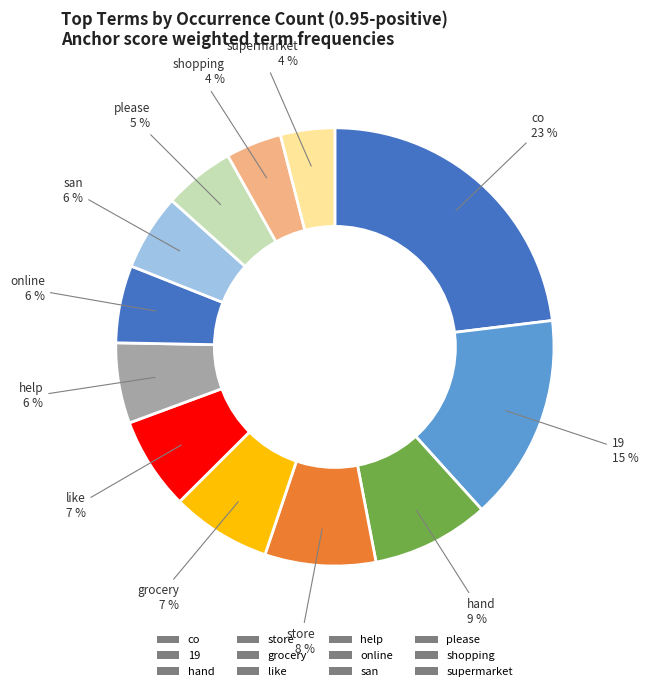

How many segments does this pie chart have?

12